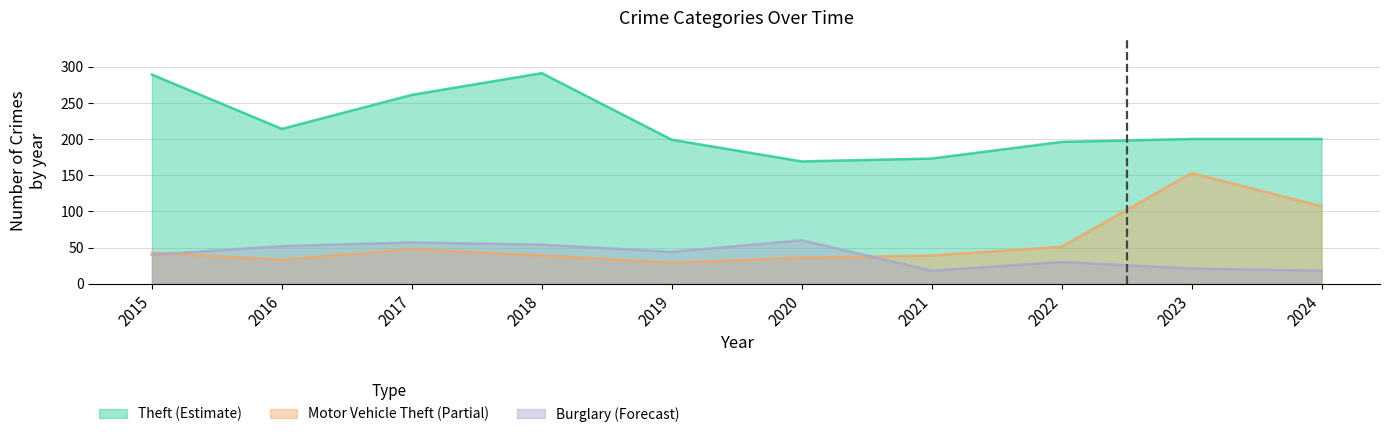

Reading right to left, list all the values displayed in this chart.

Theft: 200	200	196	173	169	199	291	261	214	289
Motor Vehicle Theft: 107	153	51	39	36	29	39	48	33	43
Burglary: 18	21	30	18	60	44	54	57	52	40